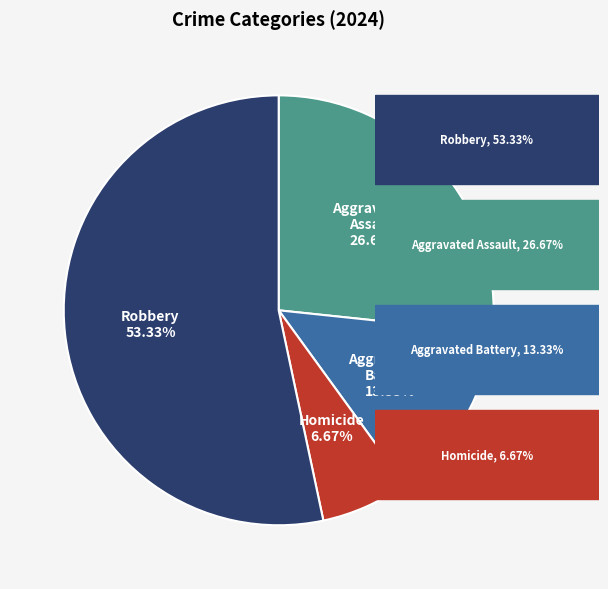

Is there any slice that represents more than half of the pie?

Yes